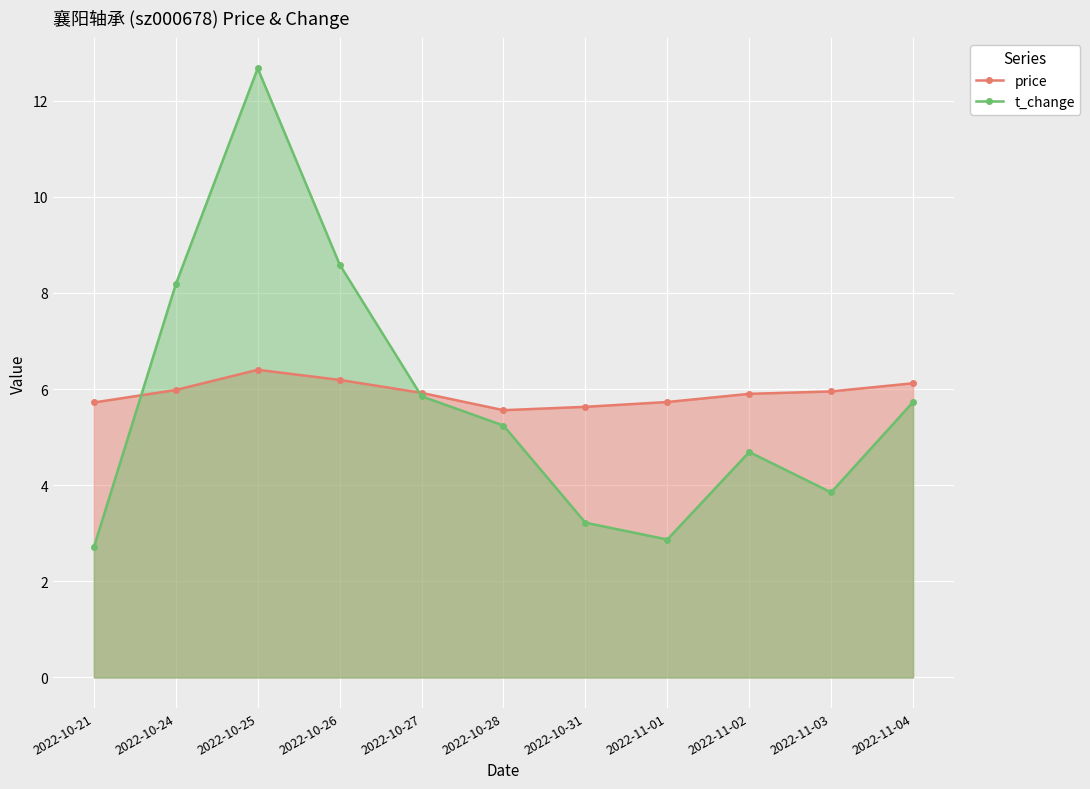

Which category has the highest value across all series?

2022-10-25